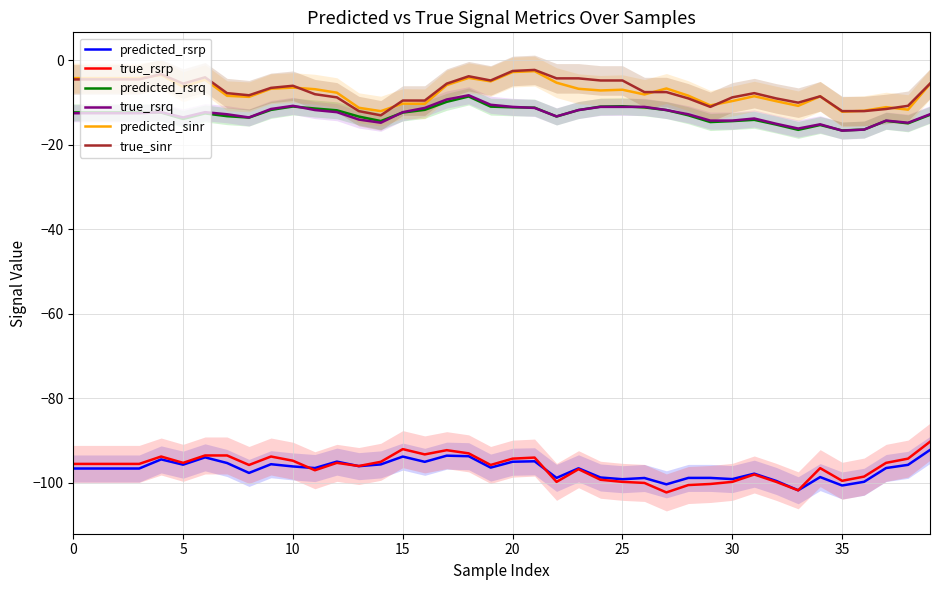

How many data points in true_sinr are less than -7?

21